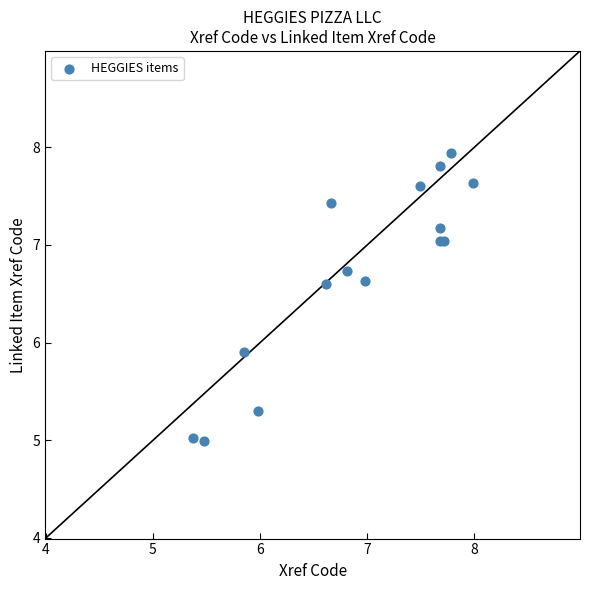

What Y value in the scatter plot is closest to 6?

5.9